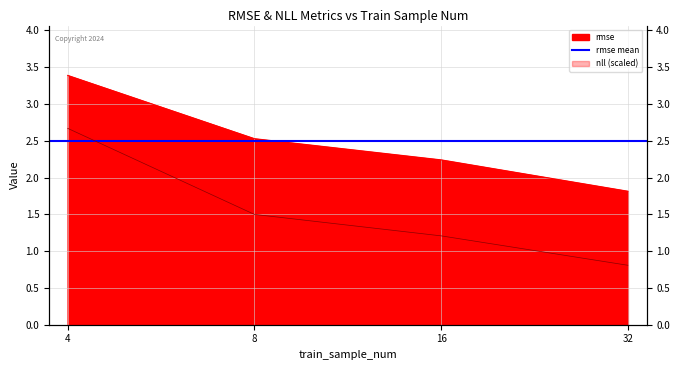

Does the chart have visible grid lines?

Yes